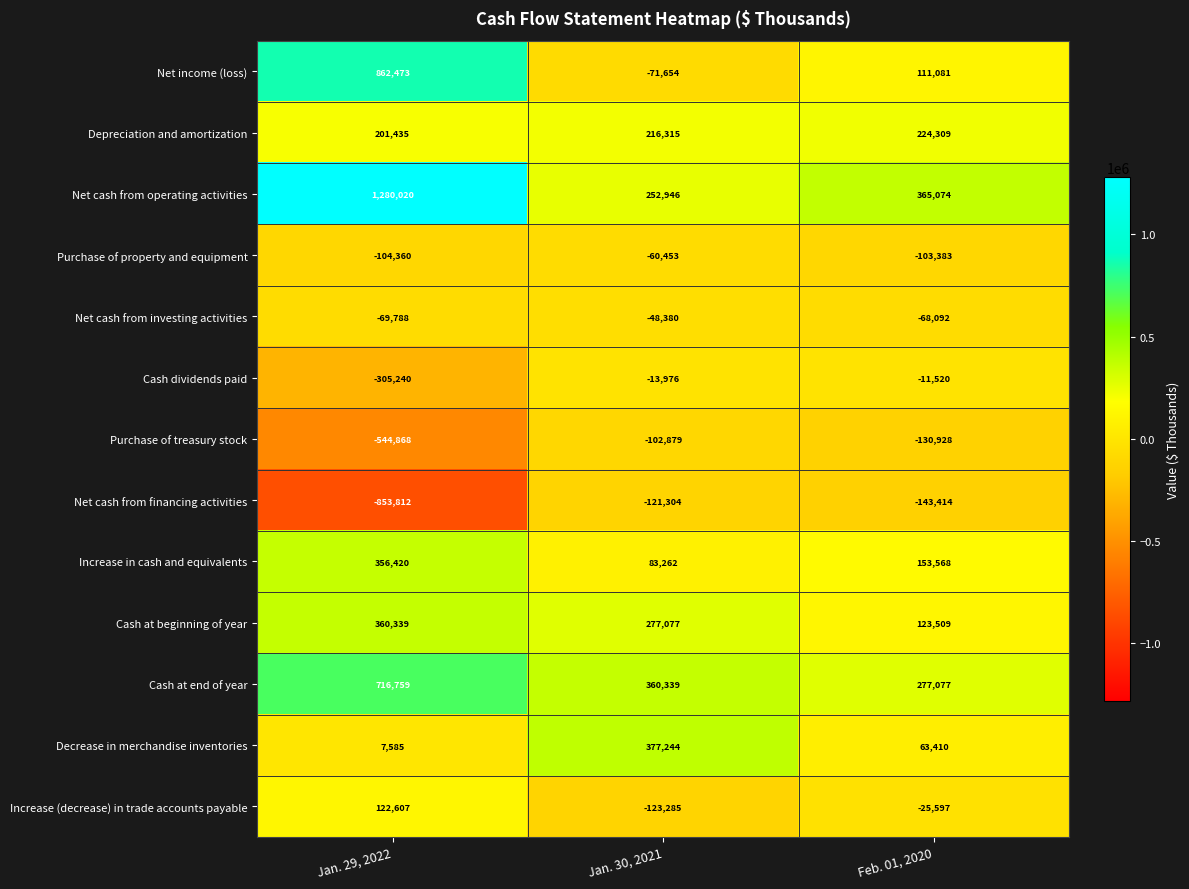

The value of Depreciation and amortization at Jan. 29, 2022 is 201435. True or false?

True